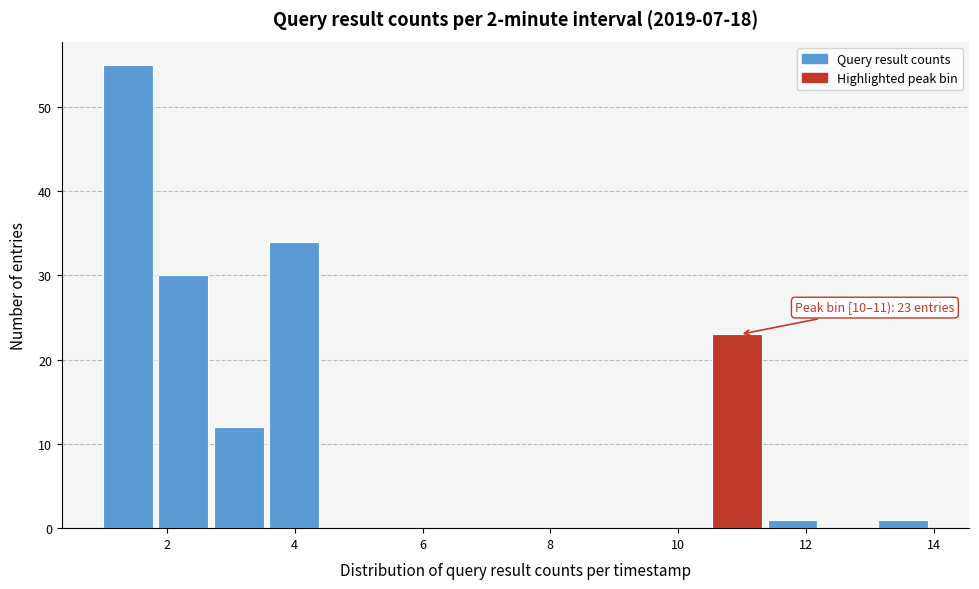

Over which range of the x-axis is the bar tallest?

1.0 to 1.8